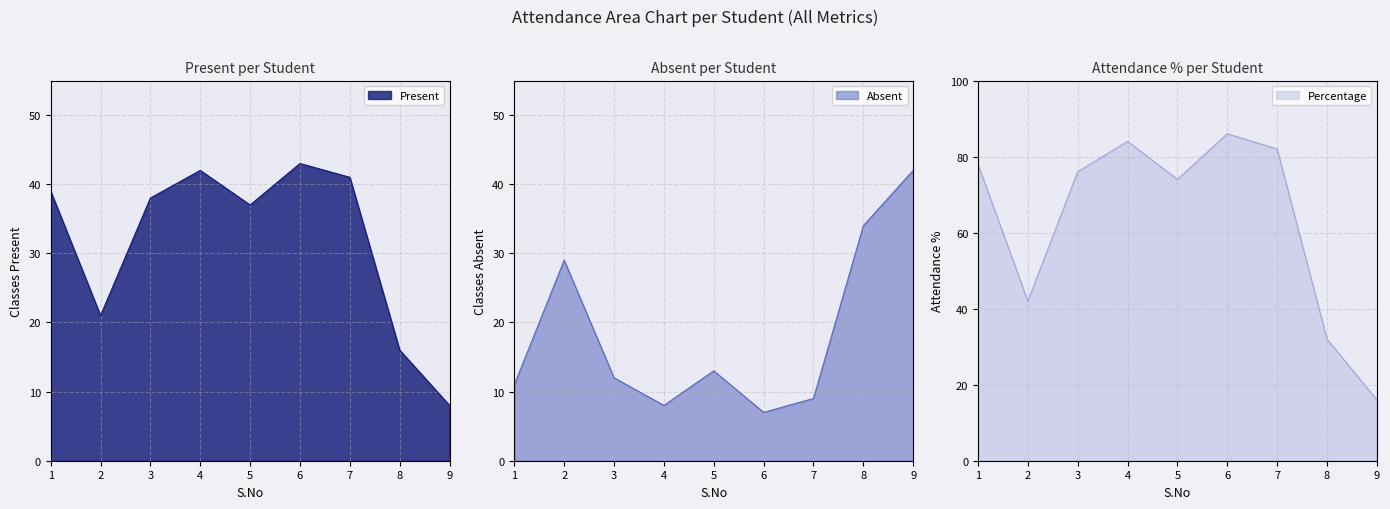

Where do Absent and Present first cross each other?

1 and 2